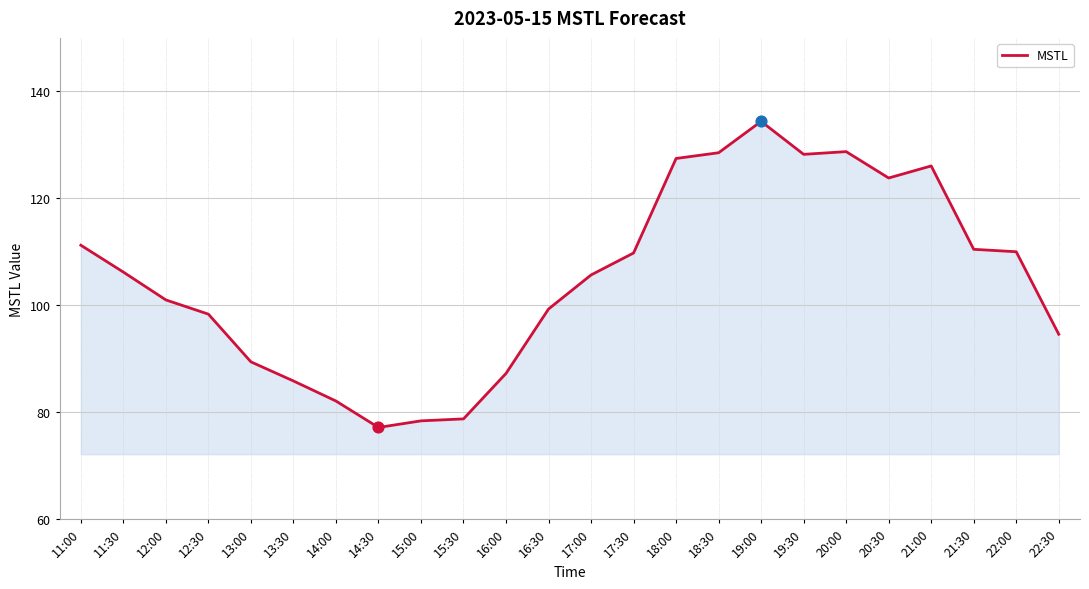

What is the change in value from 14:30 to 16:30?

+22.2